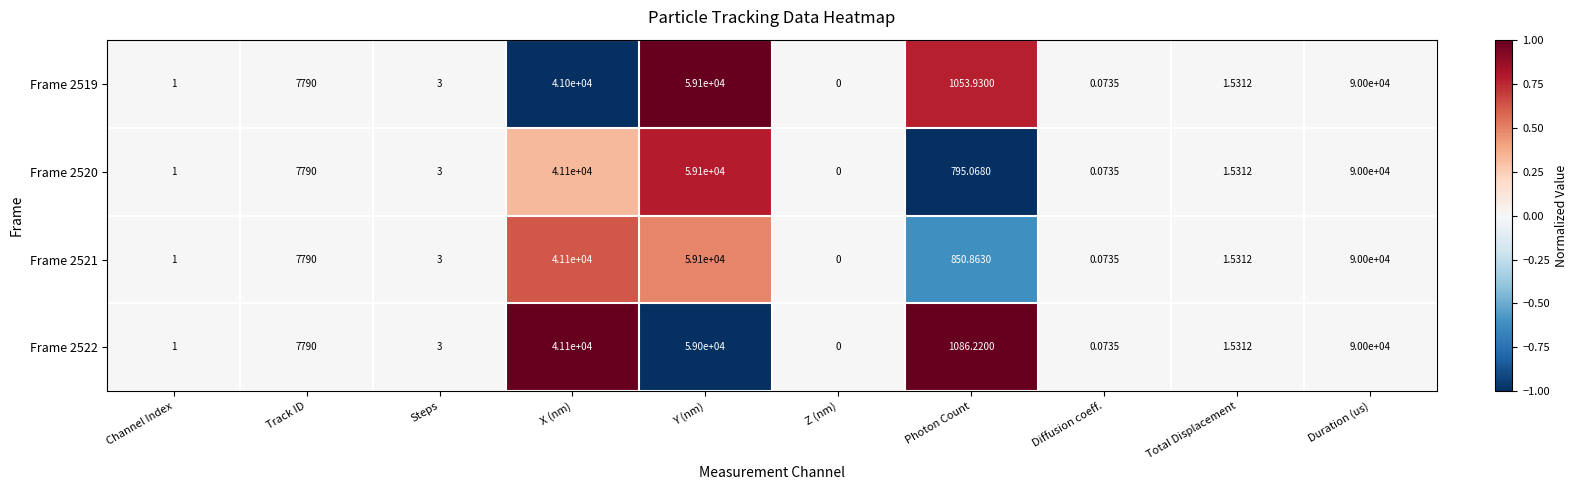

List the series in order of their overall mean, highest first.

Frame 2522, Frame 2519, Frame 2521, Frame 2520